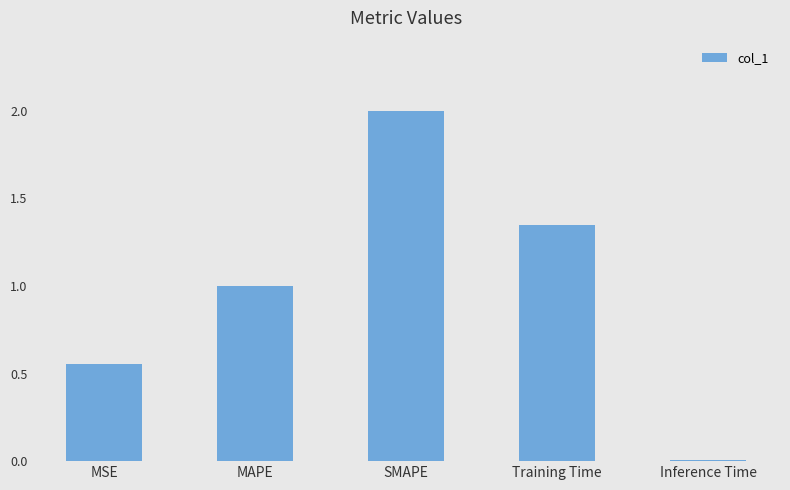

Between Inference Time and SMAPE, which is larger?

SMAPE